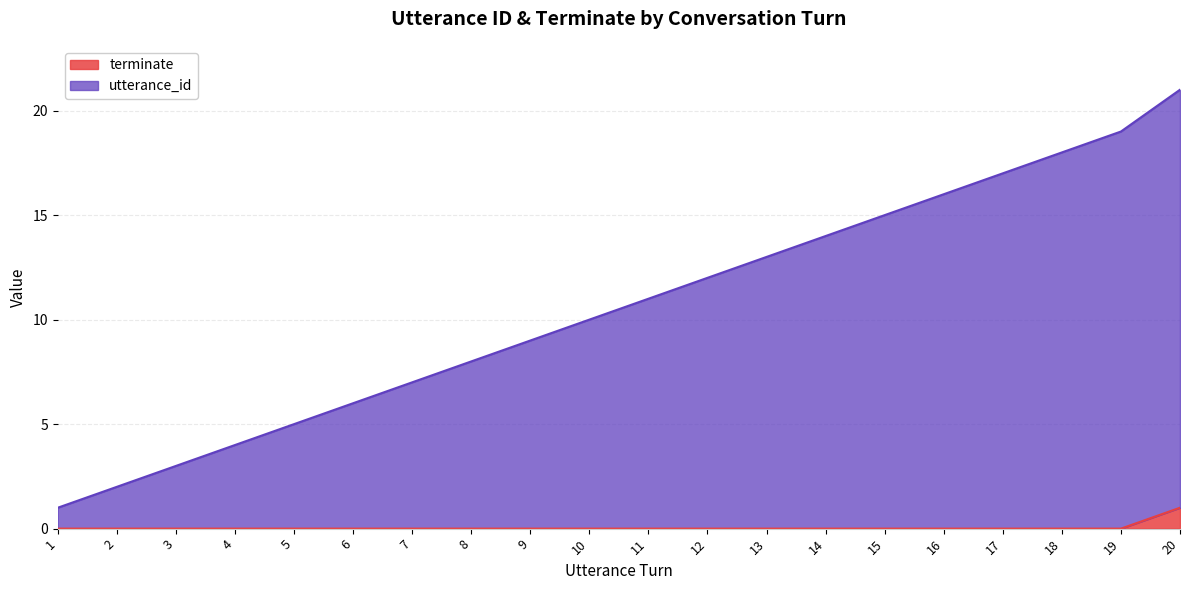

At which category is the sum across all series the highest?

20